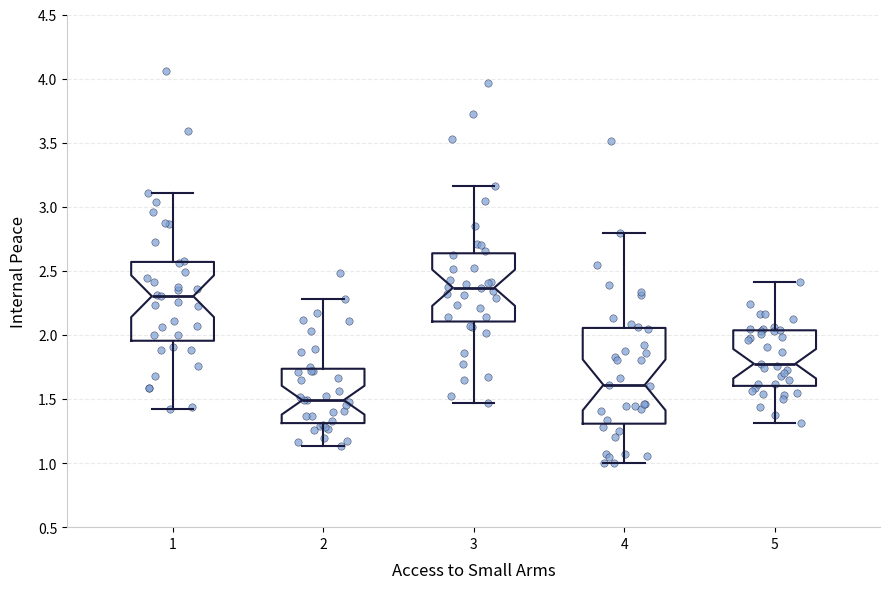

Where is the lower edge of the box at x = 5 on the y-axis? The values are not printed on the chart, so give them approximately, as read against the axis.

1.60